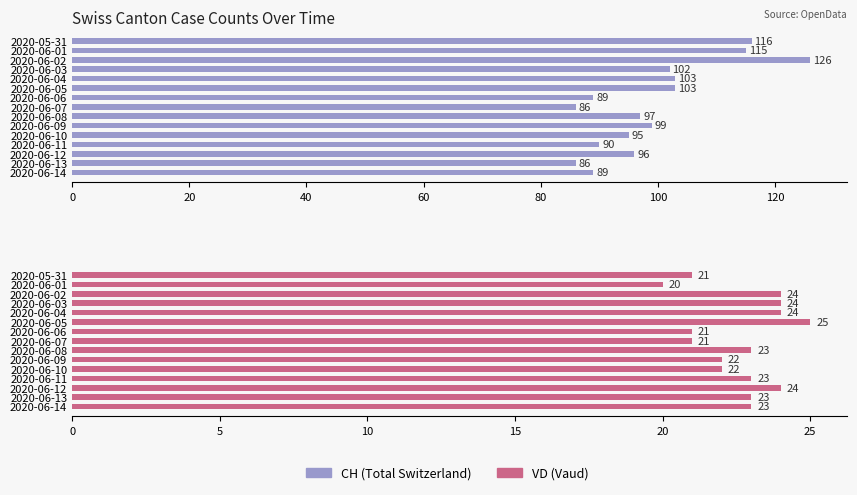

What is the value of the CH bar at the 1st from the left?

116